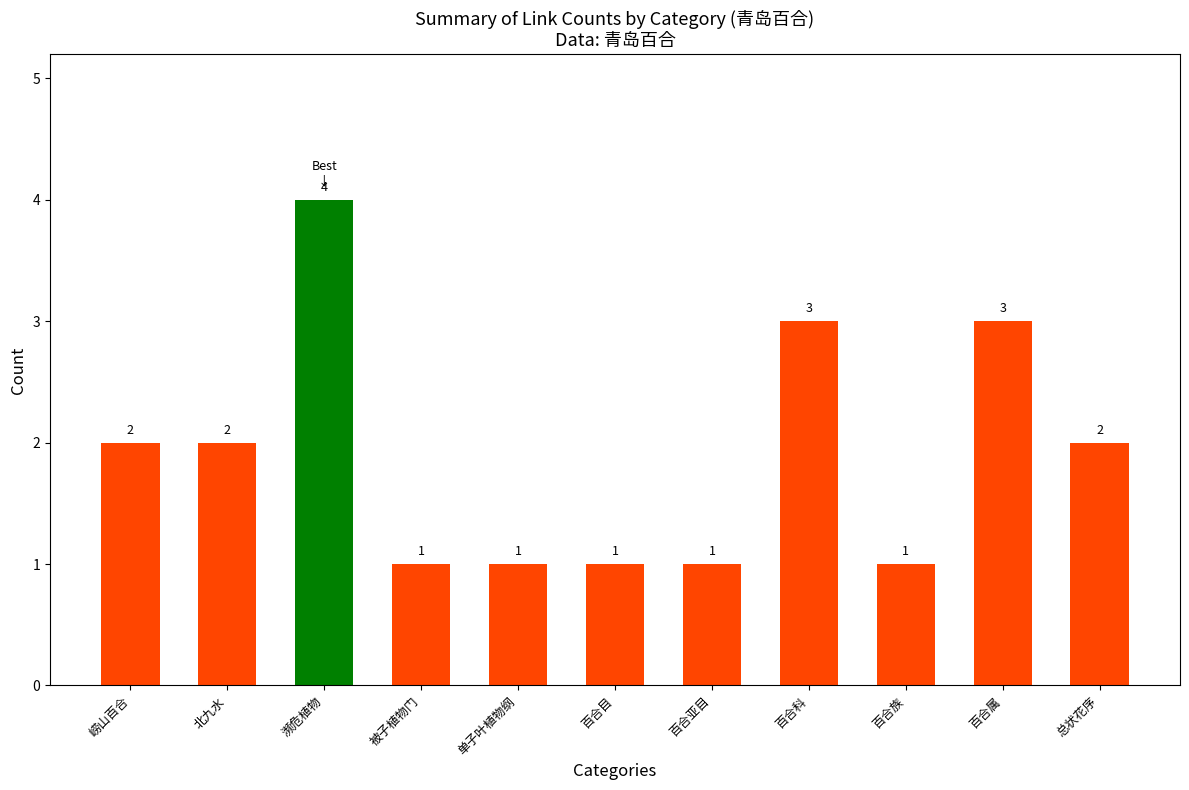

What is the change in value from 北九水 to 百合族?

-1